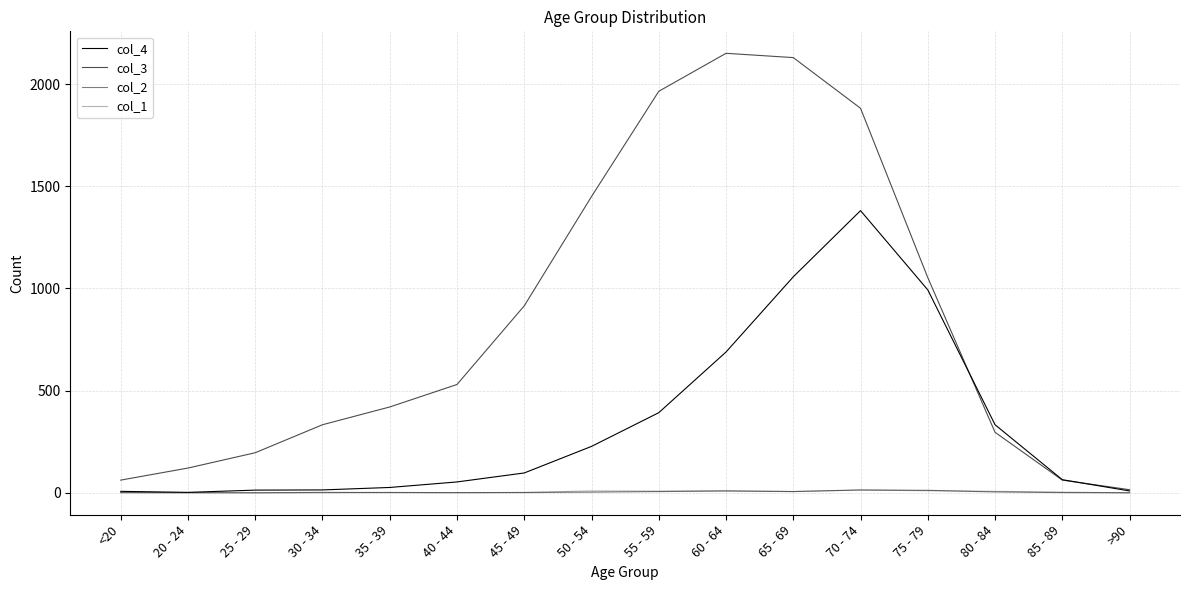

Does the chart have visible grid lines?

Yes